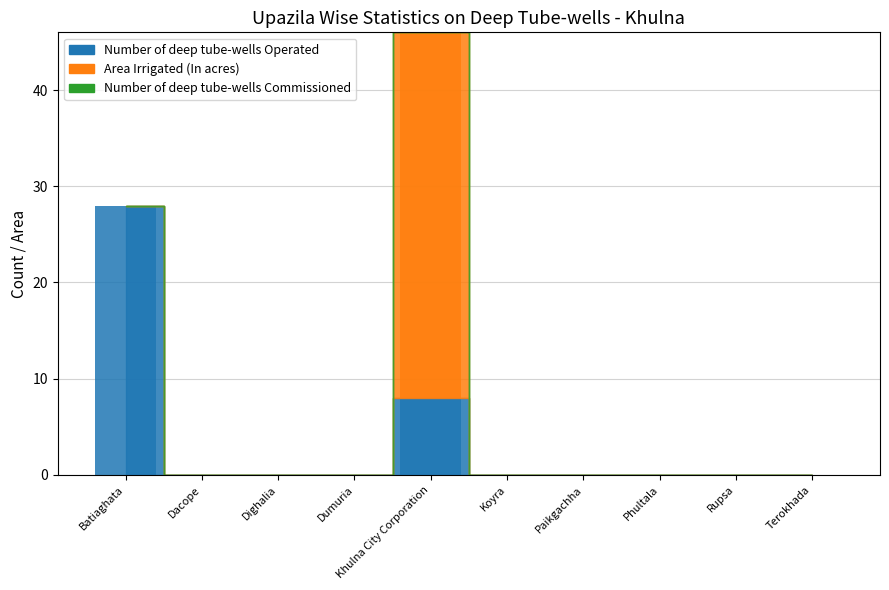

What is the value of the Number of deep tube-wells Operated bar at the 5th from the left?

8